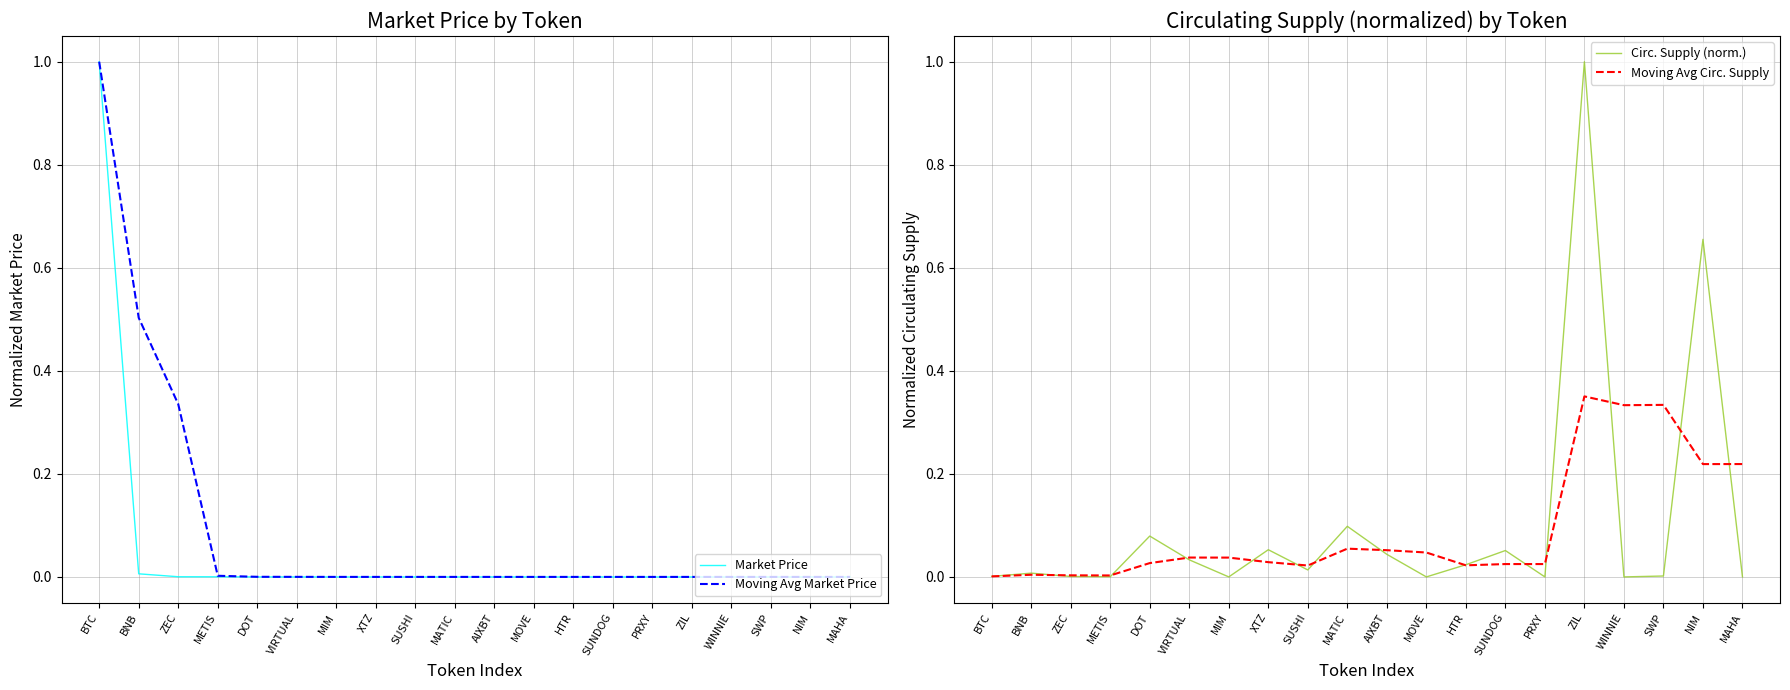

The Market Price series shows 0.0 at SUNDOG. True or false?

True